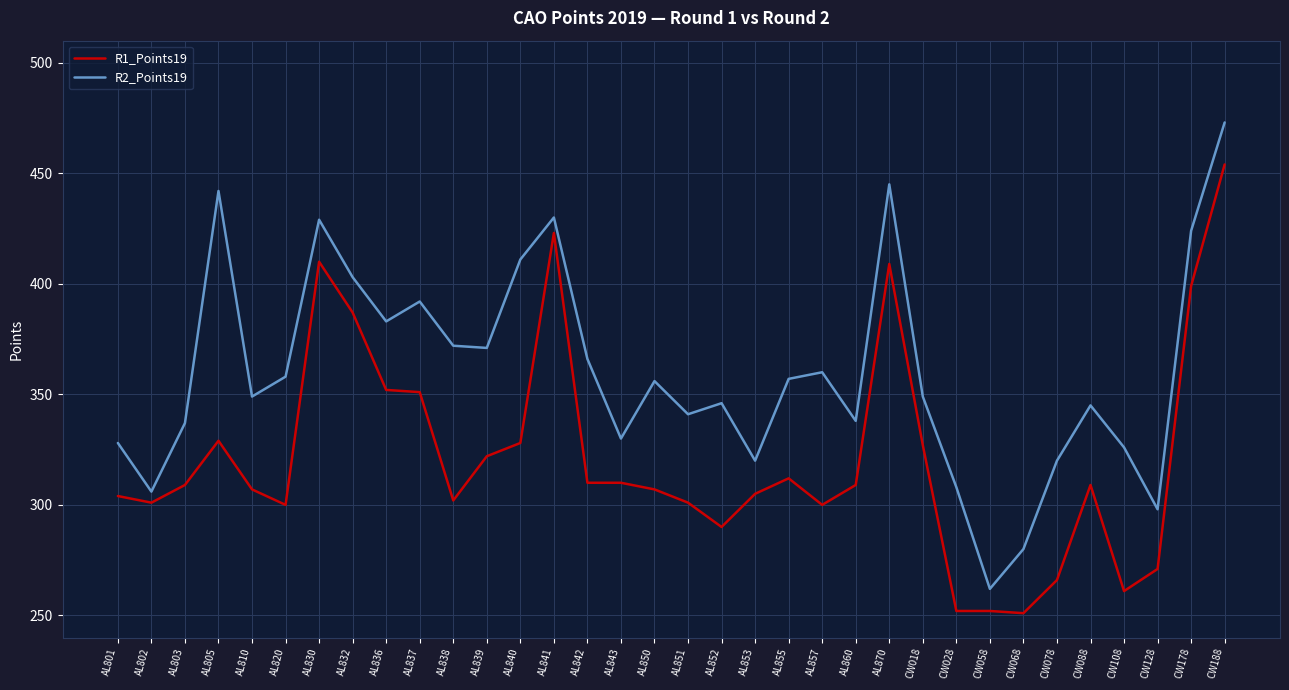

Rank the series at AL855 from lowest to highest value.

R1_Points19, R2_Points19